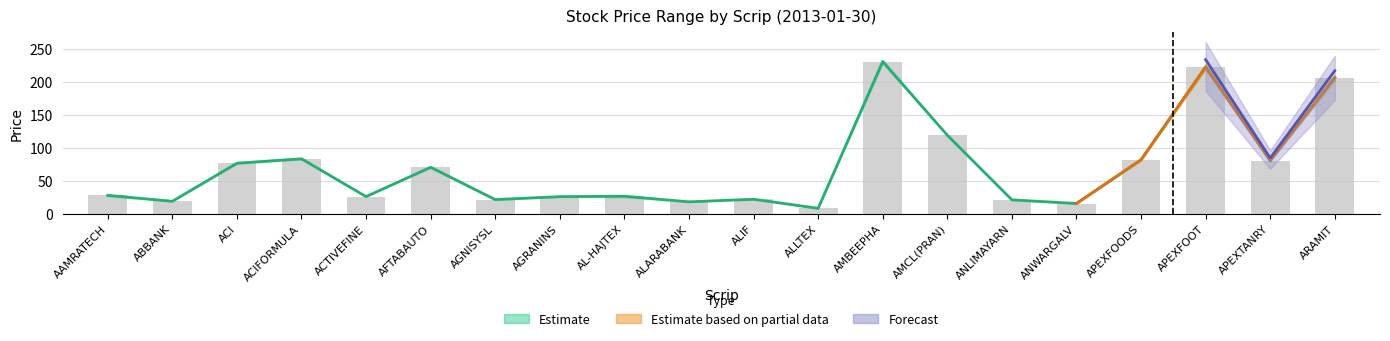

Rank the categories by Low value from lowest to highest.

ALLTEX, ANWARGALV, ALARABANK, ABBANK, ANLIMAYARN, AGNISYSL, ALIF, AGRANINS, ACTIVEFINE, AL-HAJTEX, AAMRATECH, AFTABAUTO, ACI, APEXTANRY, APEXFOODS, ACIFORMULA, AMCL(PRAN), ARAMIT, APEXFOOT, AMBEEPHA